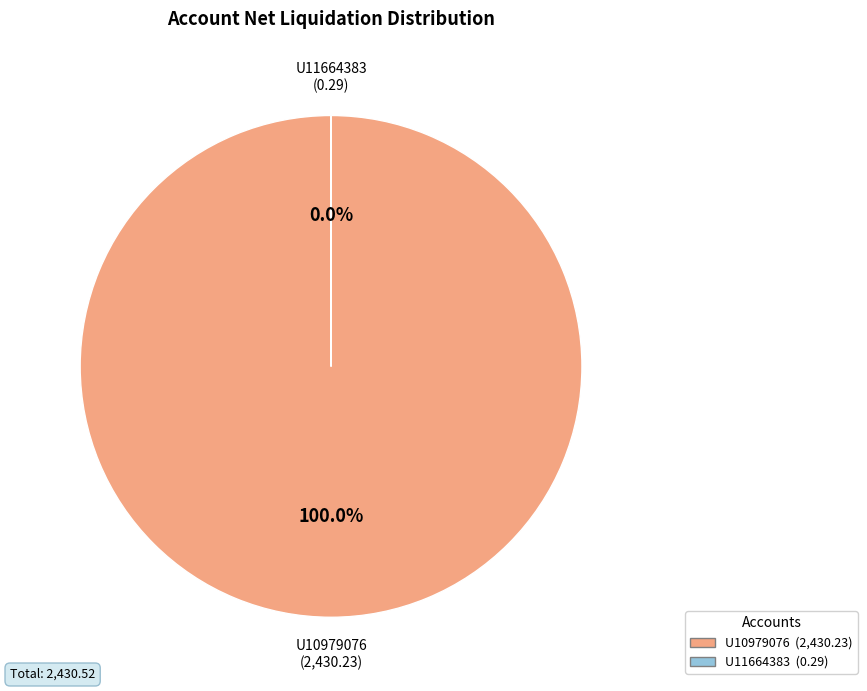

What is the largest slice in the pie chart?

U10979076